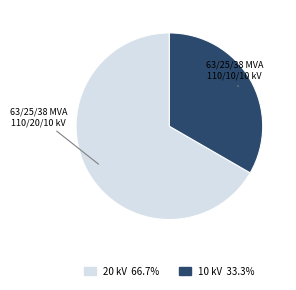

The 63/25/38 MVA 110/10/10 kV slice represents 41% of the pie. True or false?

False